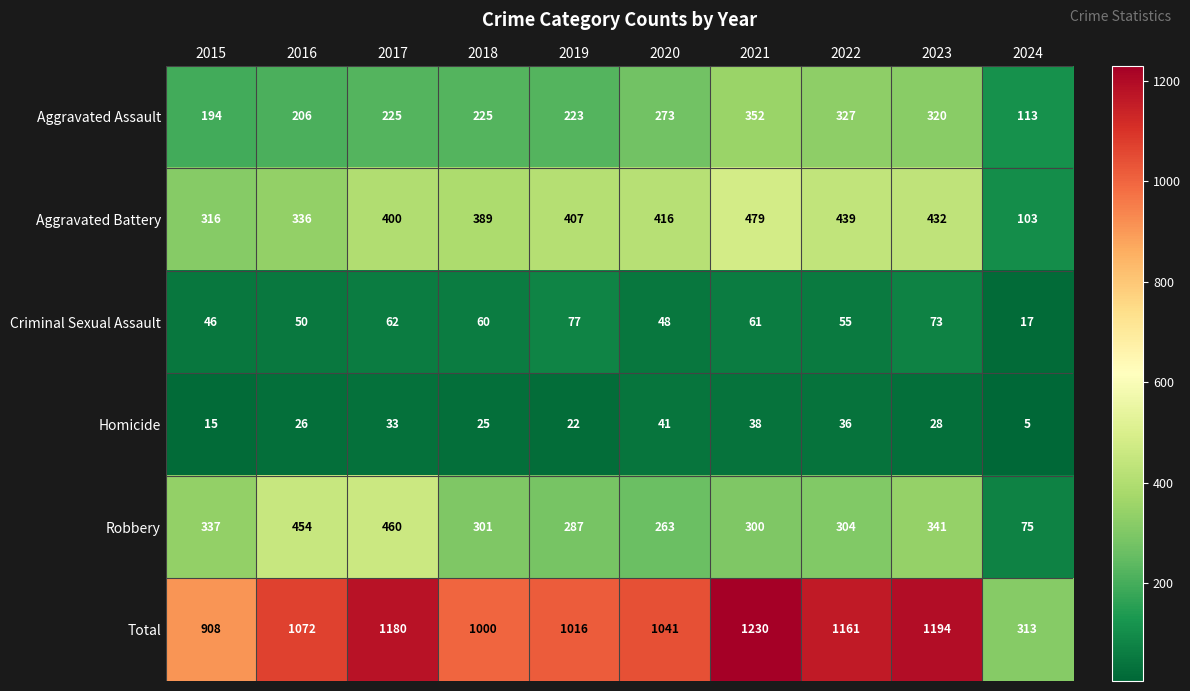

What is the difference between the second highest and second lowest values in the Total series?

286